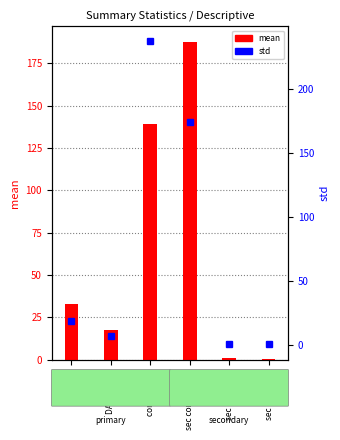

Which has a higher value, sec E260/280 or sec E260/230?

sec E260/280